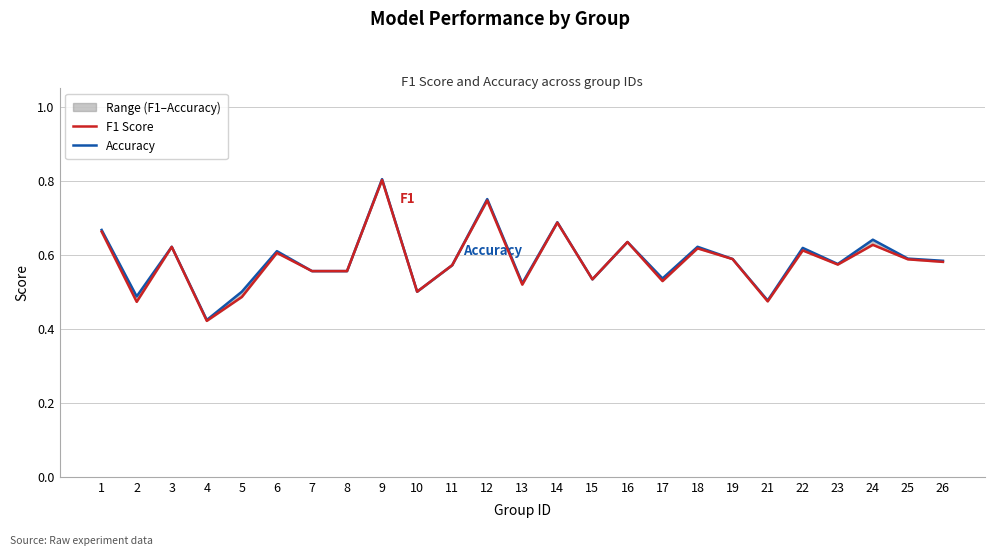

Reading right to left, list all the values displayed in this chart.

F1 Score: 26=0.6	25=0.6	24=0.6	23=0.6	22=0.6	21=0.5	19=0.6	18=0.6	17=0.5	16=0.6	15=0.5	14=0.7	13=0.5	12=0.7	11=0.6	10=0.5	9=0.8	8=0.6	7=0.6	6=0.6	5=0.5	4=0.4	3=0.6	2=0.5	1=0.7
Accuracy: 26=0.6	25=0.6	24=0.6	23=0.6	22=0.6	21=0.5	19=0.6	18=0.6	17=0.5	16=0.6	15=0.5	14=0.7	13=0.5	12=0.8	11=0.6	10=0.5	9=0.8	8=0.6	7=0.6	6=0.6	5=0.5	4=0.4	3=0.6	2=0.5	1=0.7